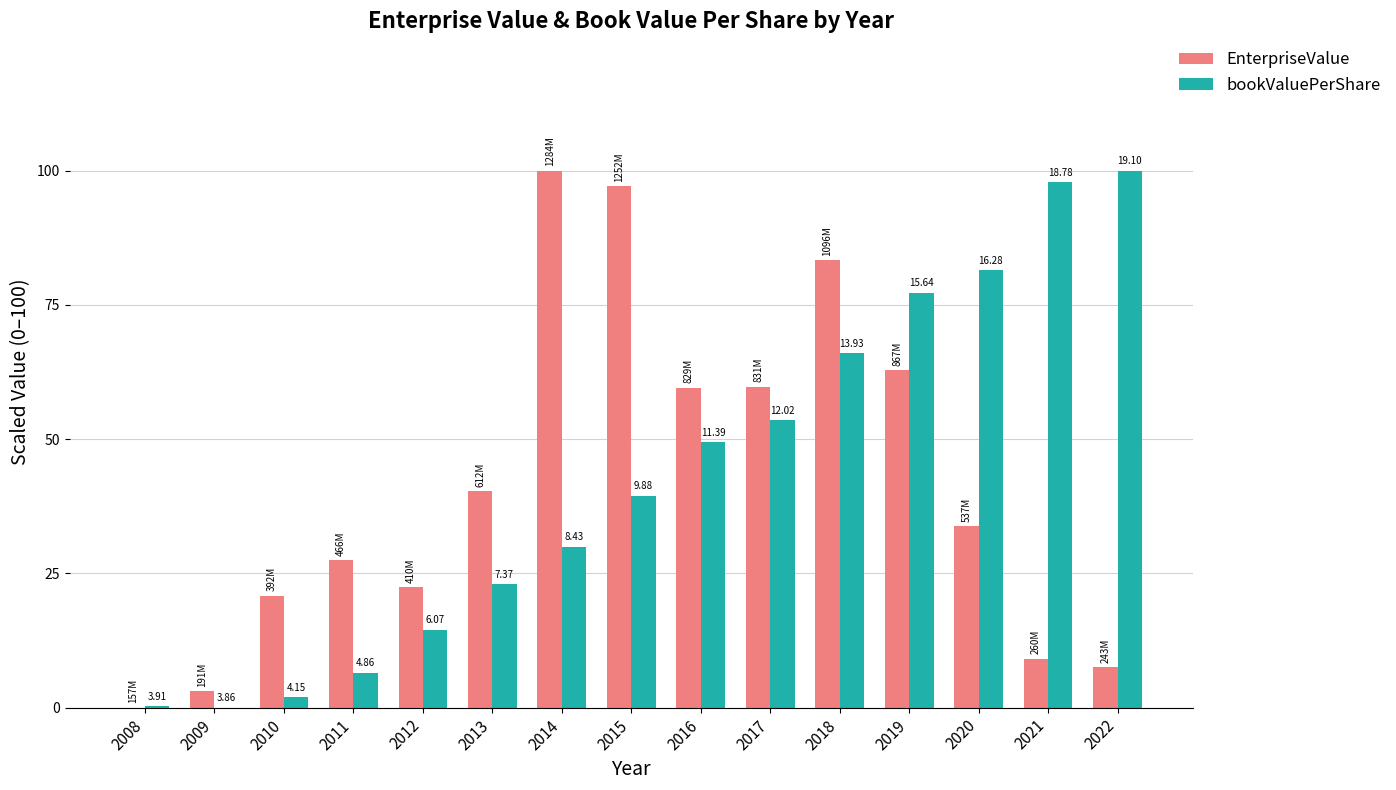

Reading left to right, transcribe all the data shown in this chart.

EnterpriseValue: 0.0	3.0	20.9	27.4	22.5	40.4	100.0	97.1	59.6	59.8	83.3	62.9	33.7	9.1	7.6
bookValuePerShare: 0.3	0.0	1.9	6.5	14.5	23.0	30.0	39.5	49.4	53.5	66.1	77.3	81.5	97.9	100.0